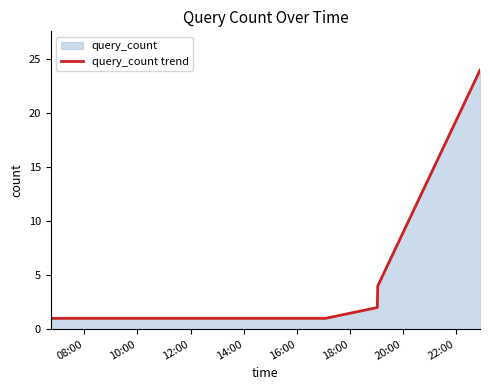

True or false: the data has more than 2 interior local peaks.

False